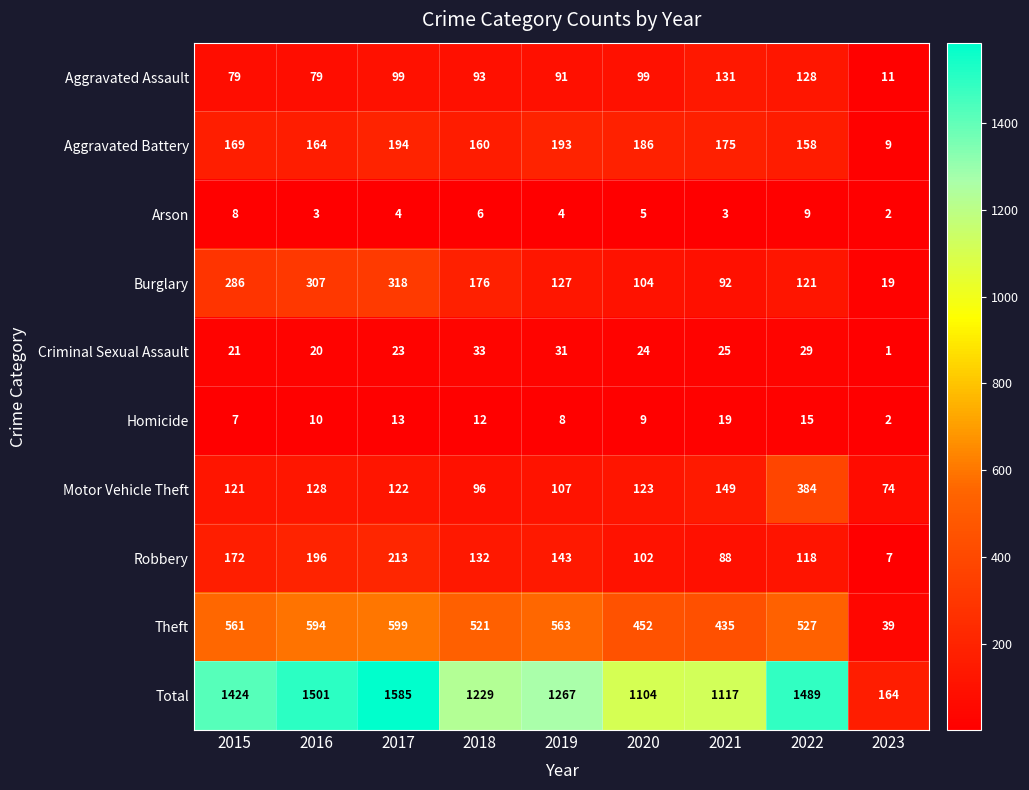

What is the smallest value displayed?

1